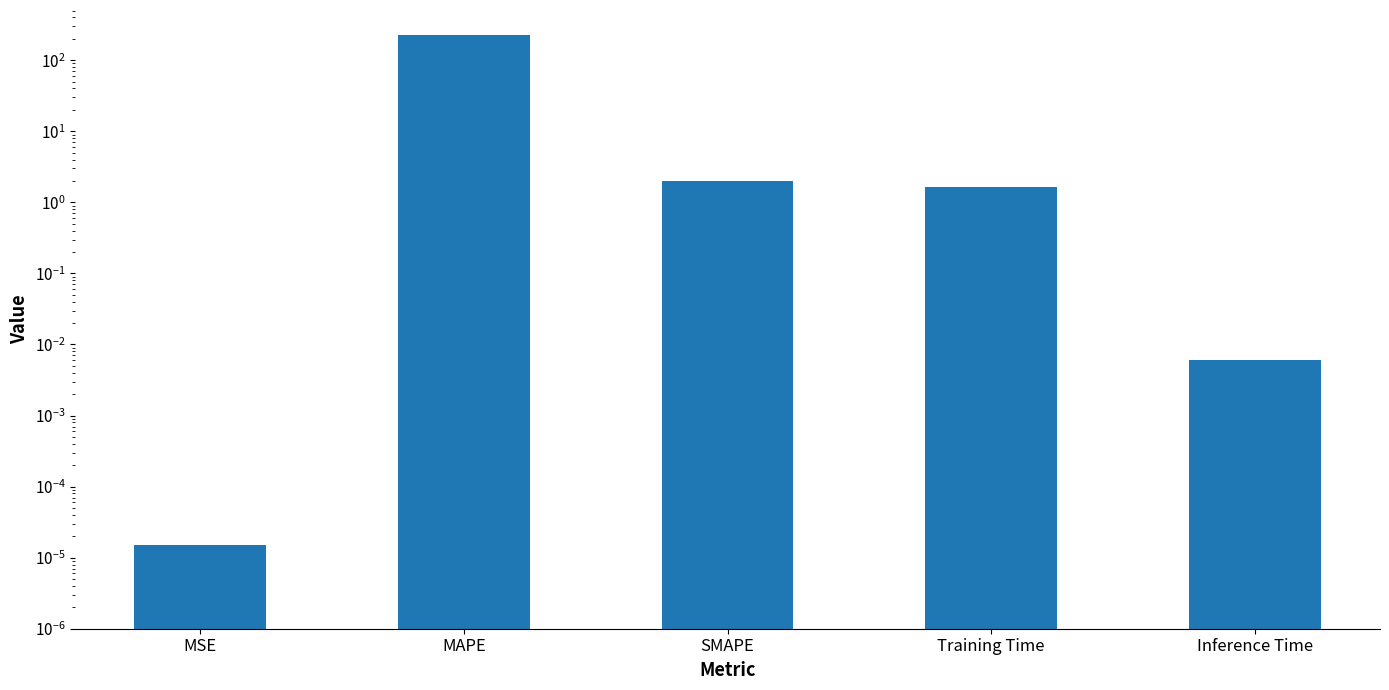

What is the value of the 2nd bar from the left?

223.1